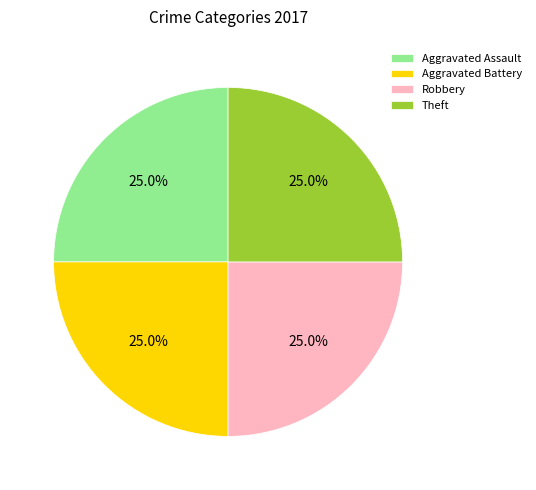

Combined, what portion of the pie is Robbery and Aggravated Assault?

50.0%